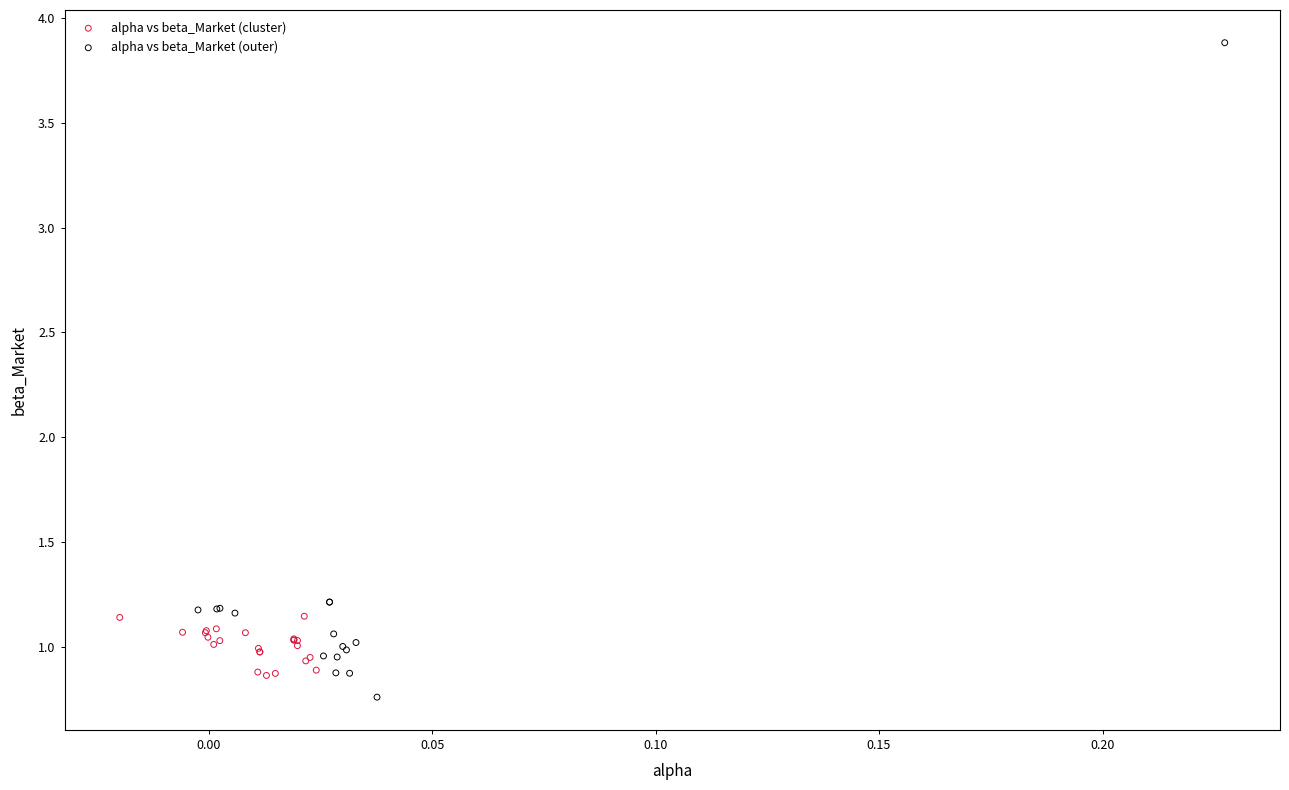

Which series reaches the maximum Y coordinate?

alpha vs beta_Market (outer)